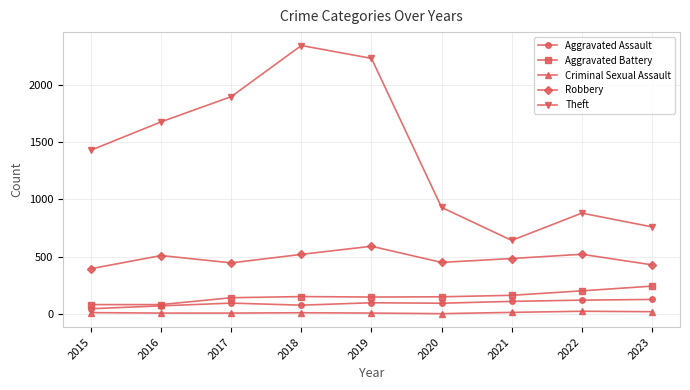

What is the minimum value for Theft?

642